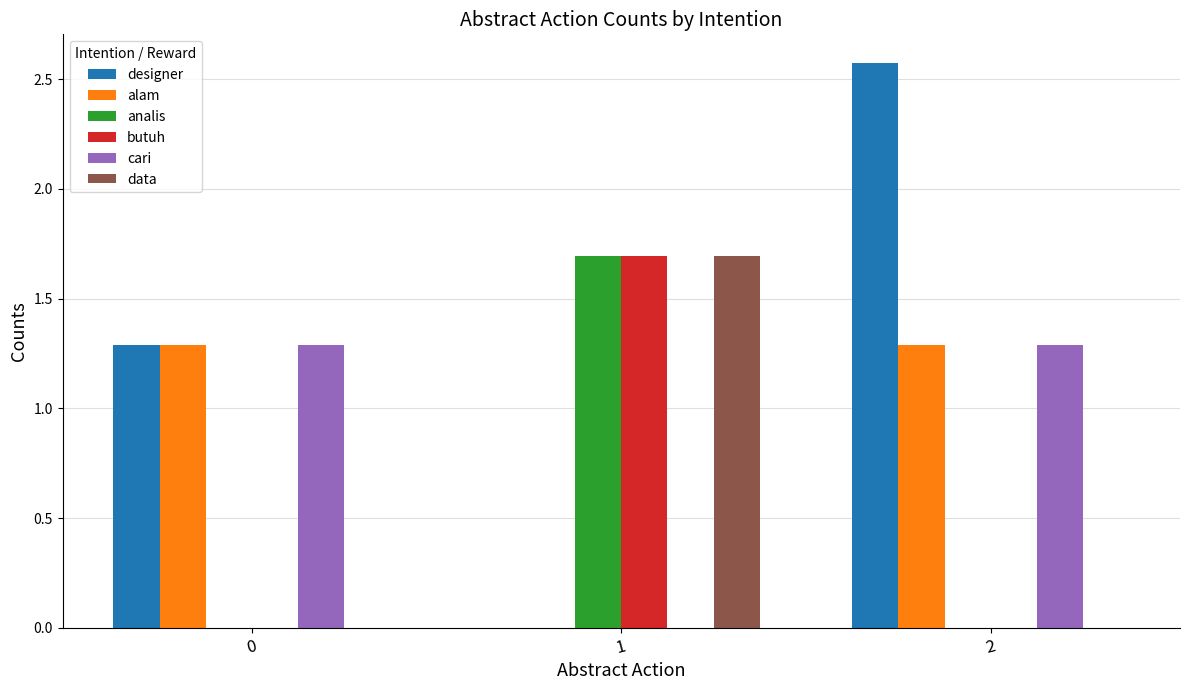

Between 0 and 2, which series saw the biggest shift?

designer